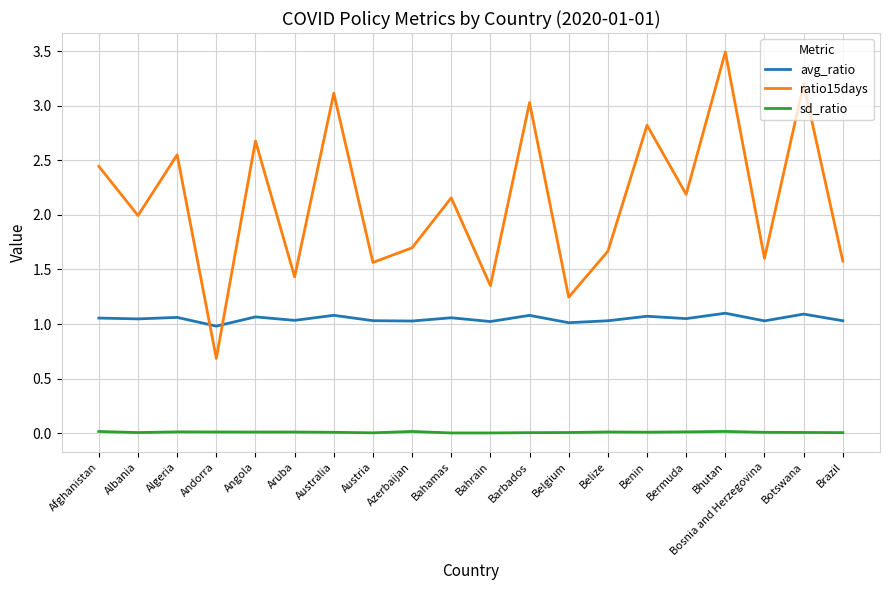

Which series has the widest spread of values?

ratio15days